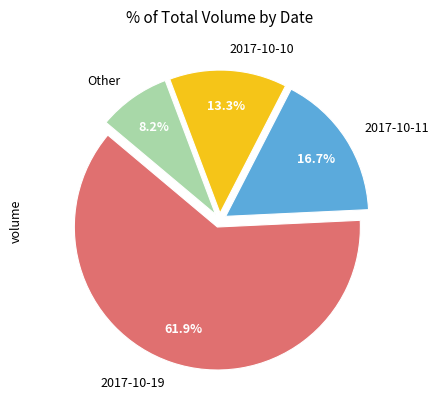

What is the majority slice?

2017-10-19